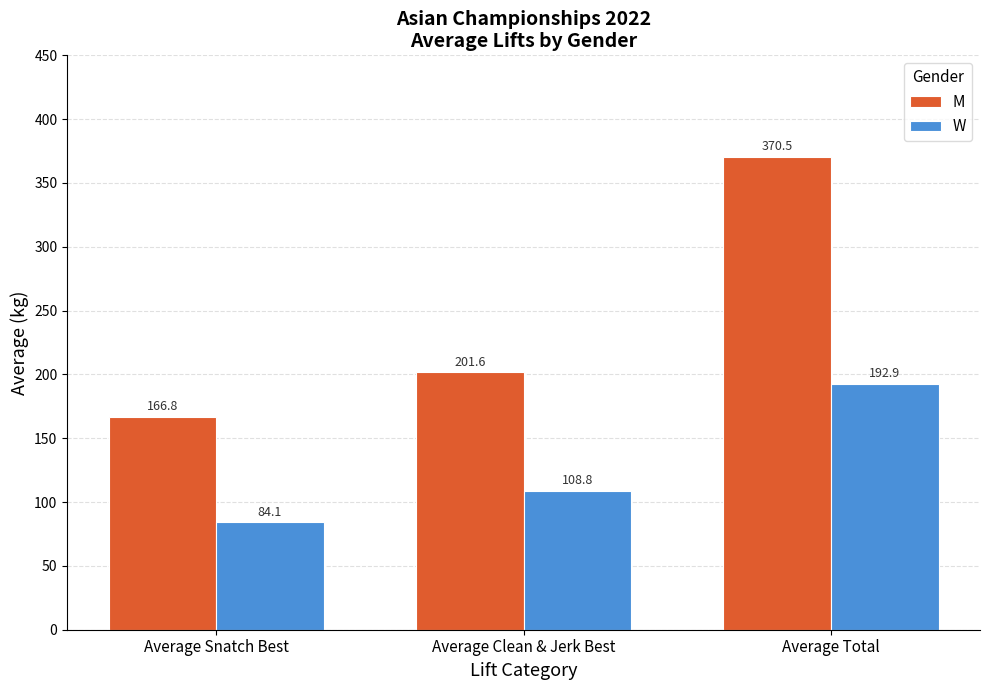

At how many categories does at least one series exceed 205?

1